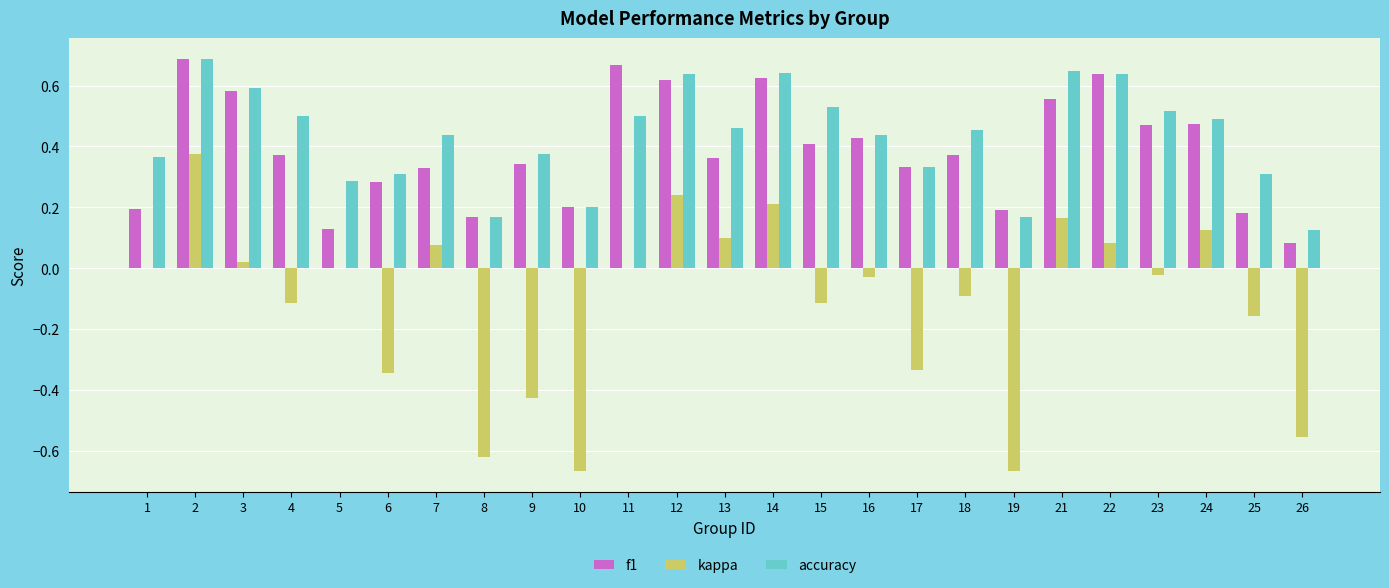

What is the sum of all accuracy values?

10.8